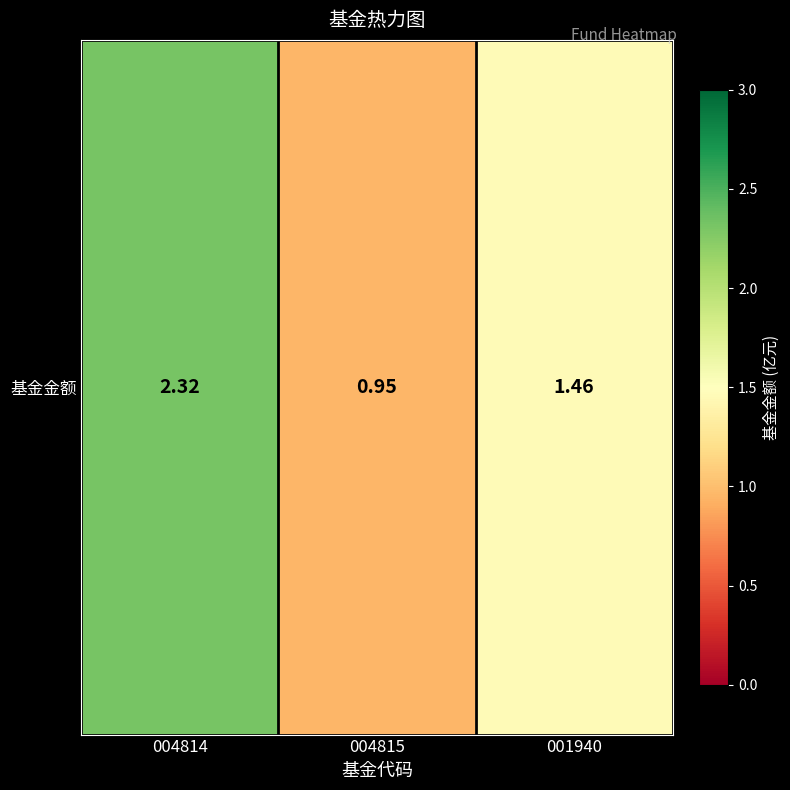

Is it true that the value at 004814 is 2.3?

True